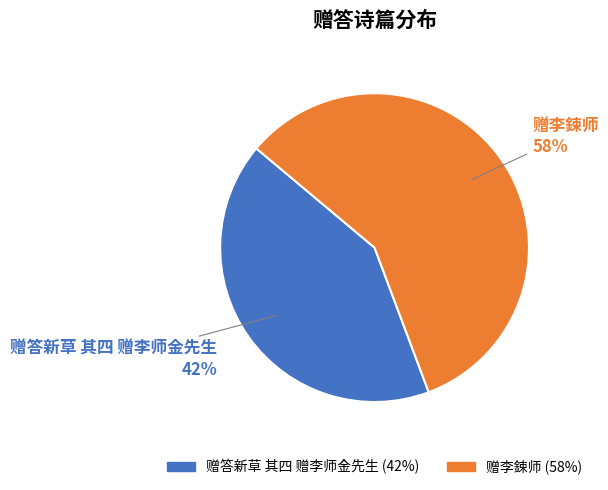

What percentage is the 赠李鋉师 slice, to the nearest percent?

58%